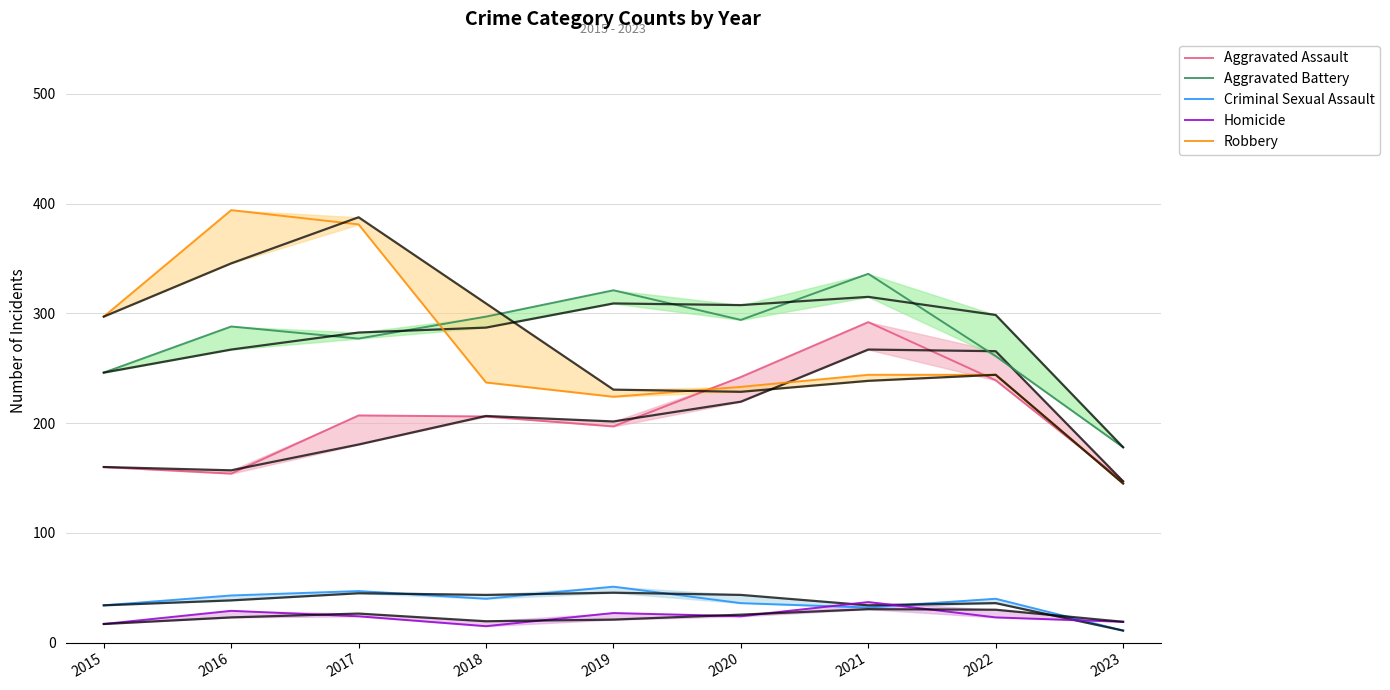

What is the maximum value shown in the chart?

394